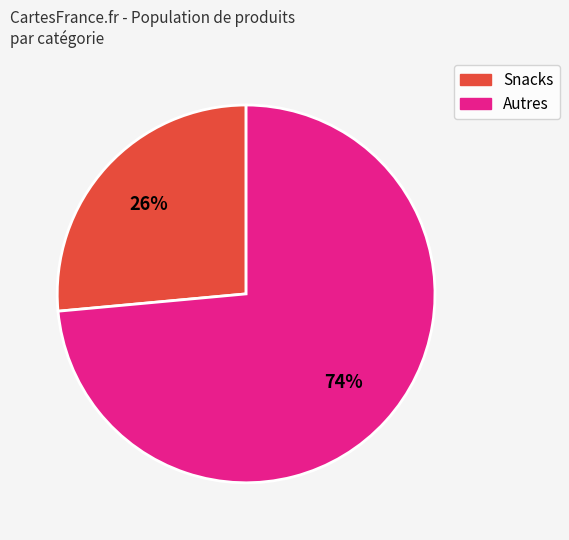

To the nearest percent, what is the average slice percentage?

50%